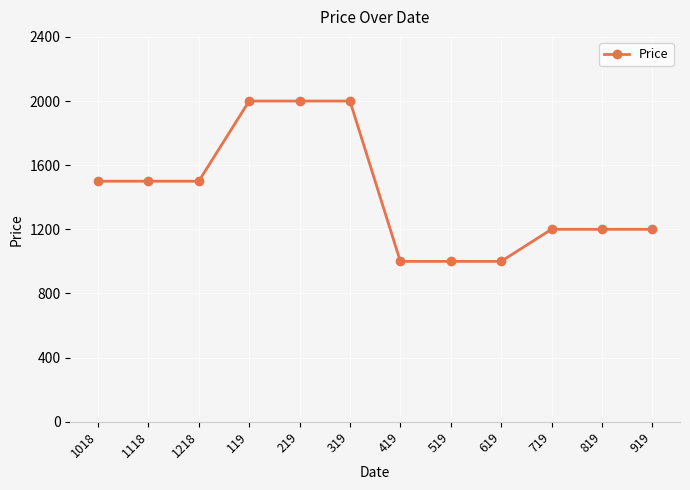

What is the value of the 8th point from the left?

1000